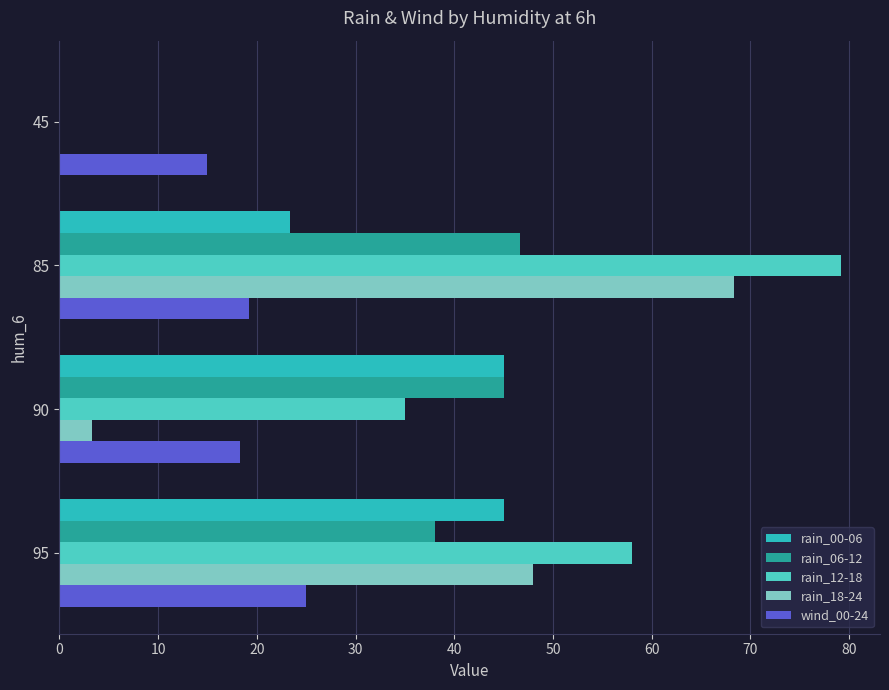

What is the difference between the second highest and minimum values in the rain_12-18 series?

58.0